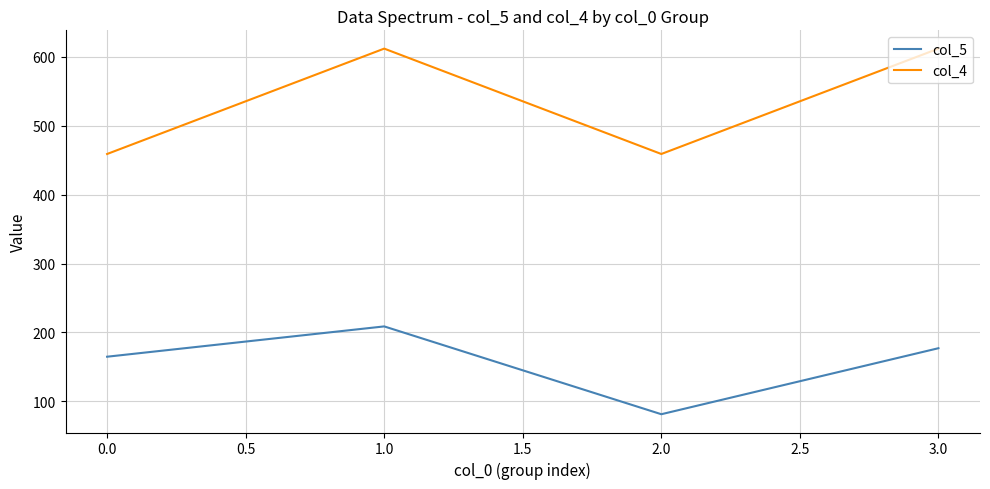

Which category has the lowest value in the col_5 series?

2.0